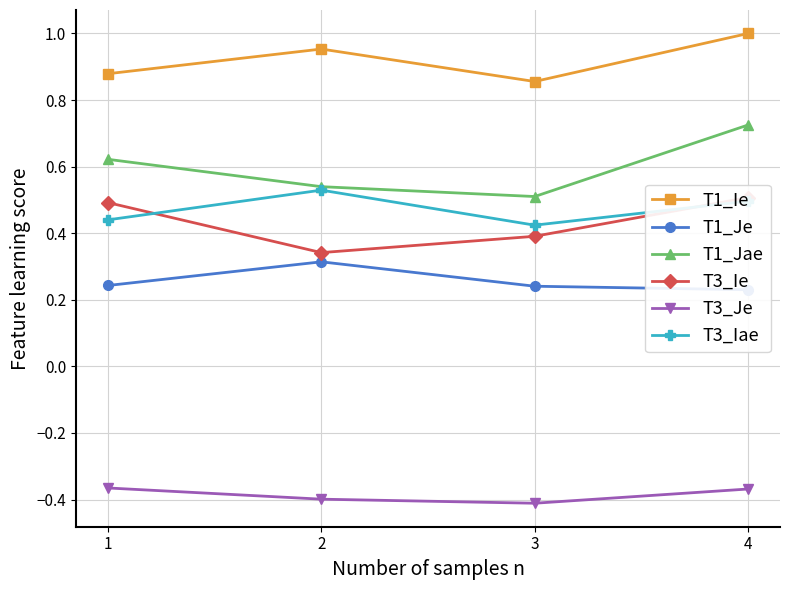

What is the difference between the highest and lowest values at 3?

1.3